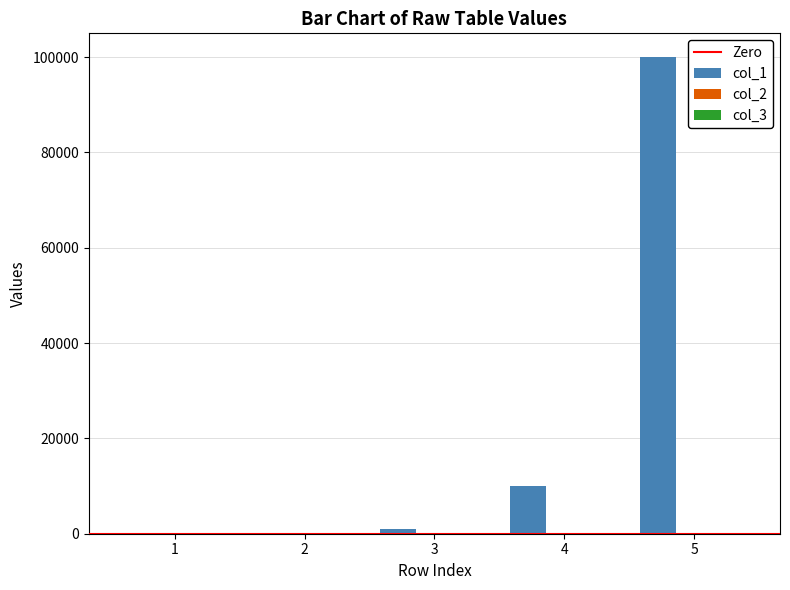

Which series has the largest total across all categories?

col_1